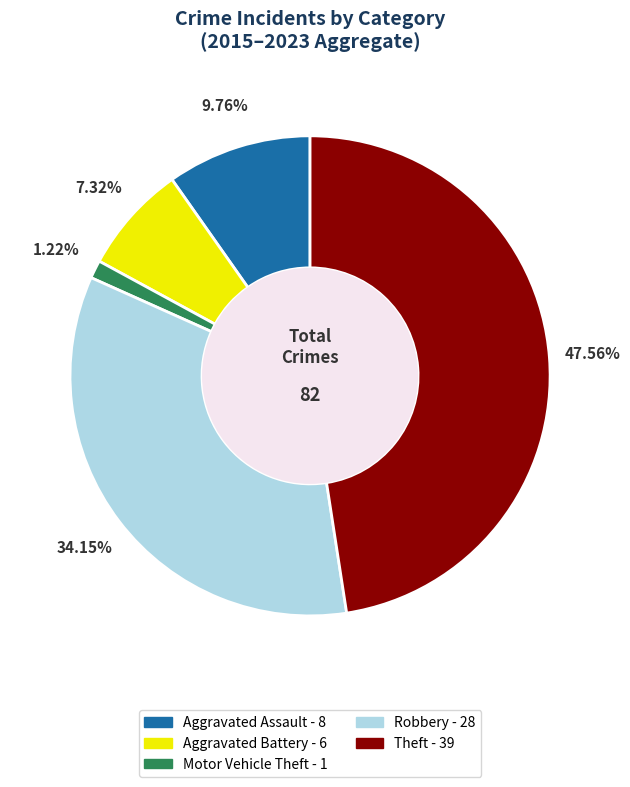

Is it true that Theft is 39% of the pie?

False